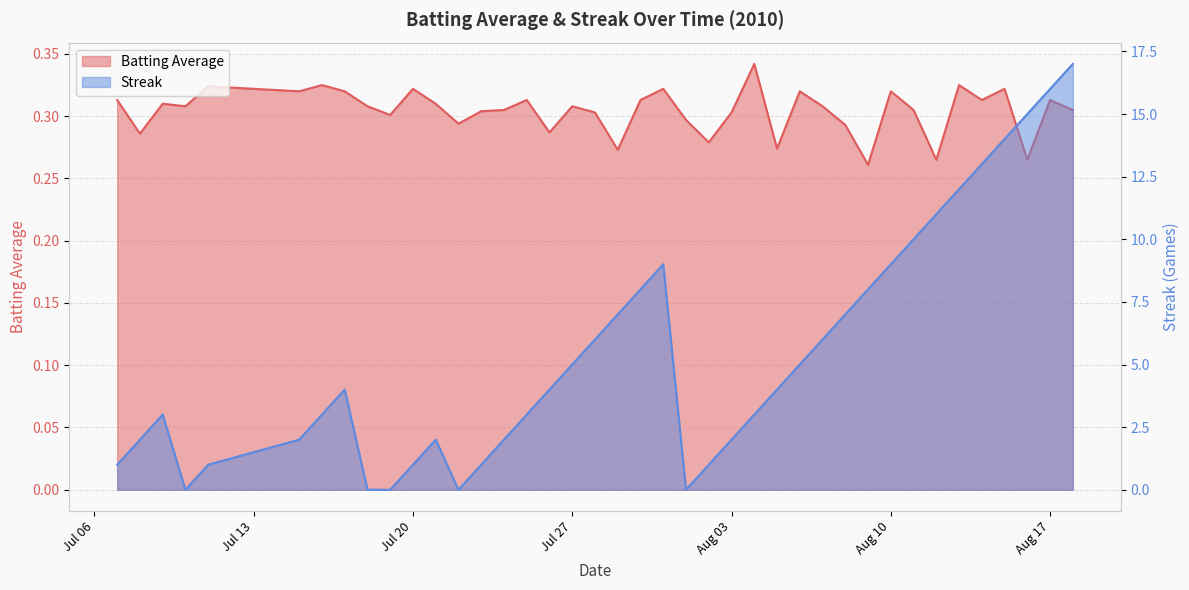

What is the sum of the Batting Average values at 2010-08-17 and 2010-07-10?

0.6